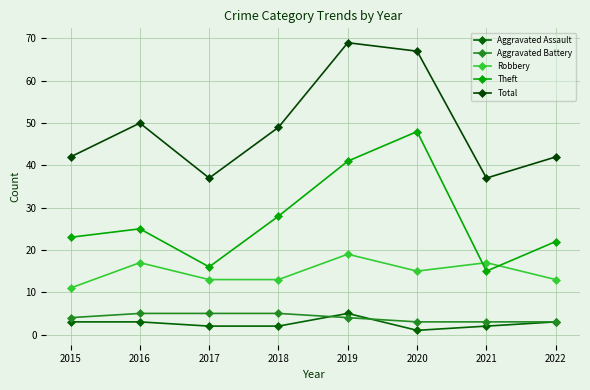

The value of Aggravated Assault at 2017 is 3. True or false?

False